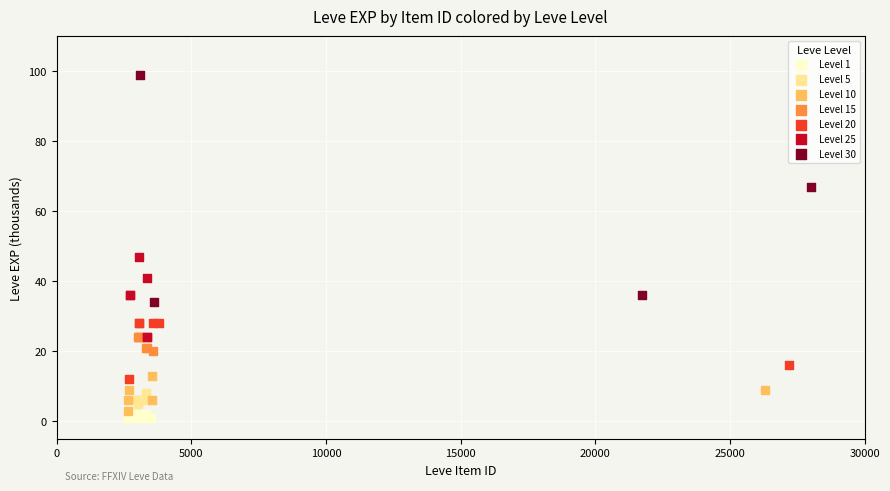

Which series contains the highest Y value?

Level 30